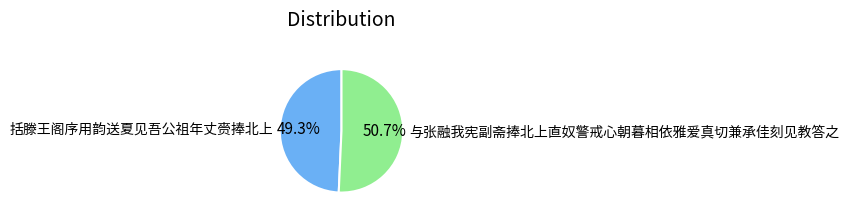

The 括滕王阁序用韵送夏见吾公祖年丈赍捧北上 slice represents 49% of the pie. True or false?

True